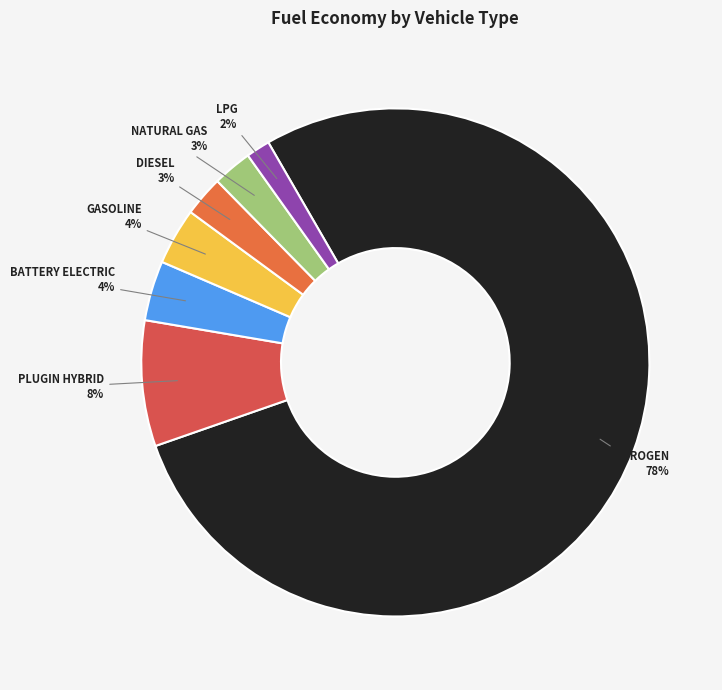

To the nearest percent, what is the average slice percentage?

14%